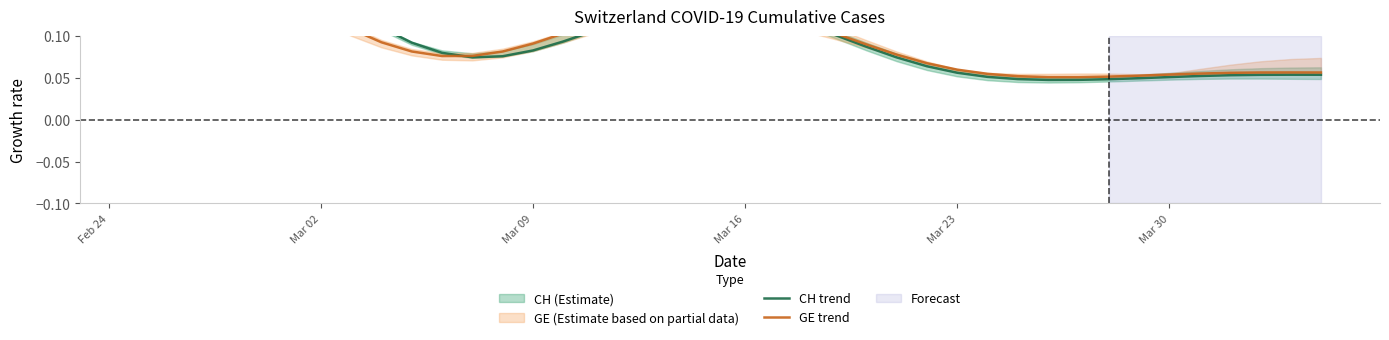

How many intersections are there between CH trend and GE trend?

1